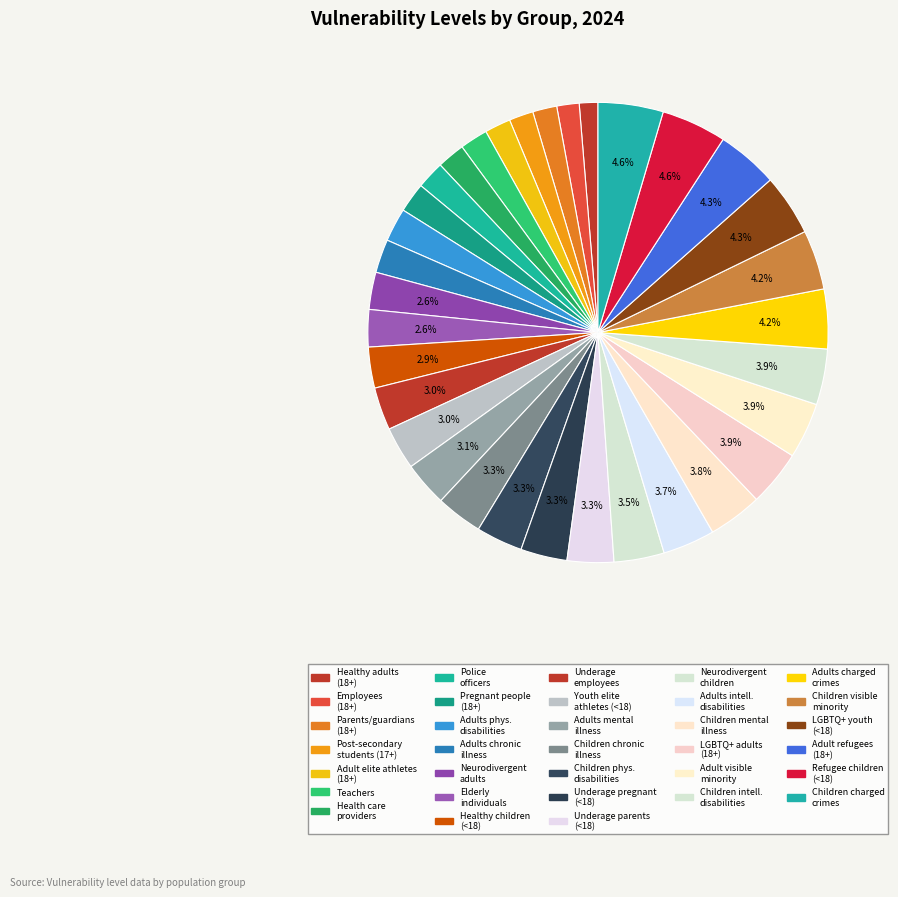

Is there a majority slice in this chart?

No